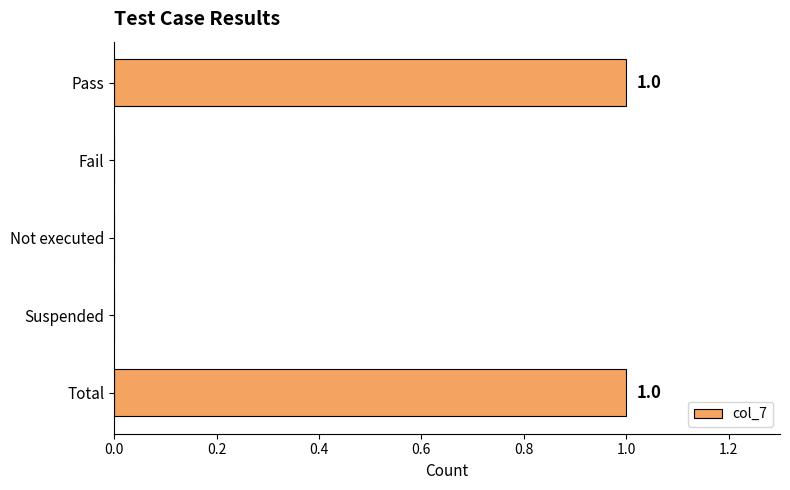

The chart shows a value of 1 at Total. True or false?

True